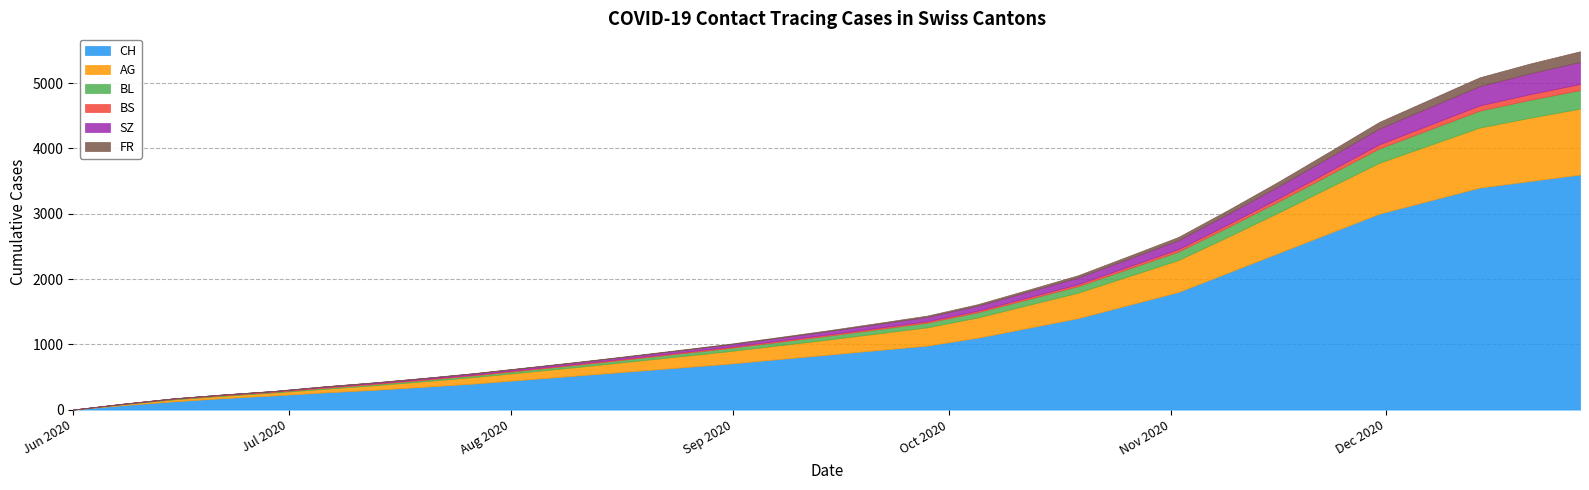

Is it true that CH equals 1022 at 2020-08-31?

False